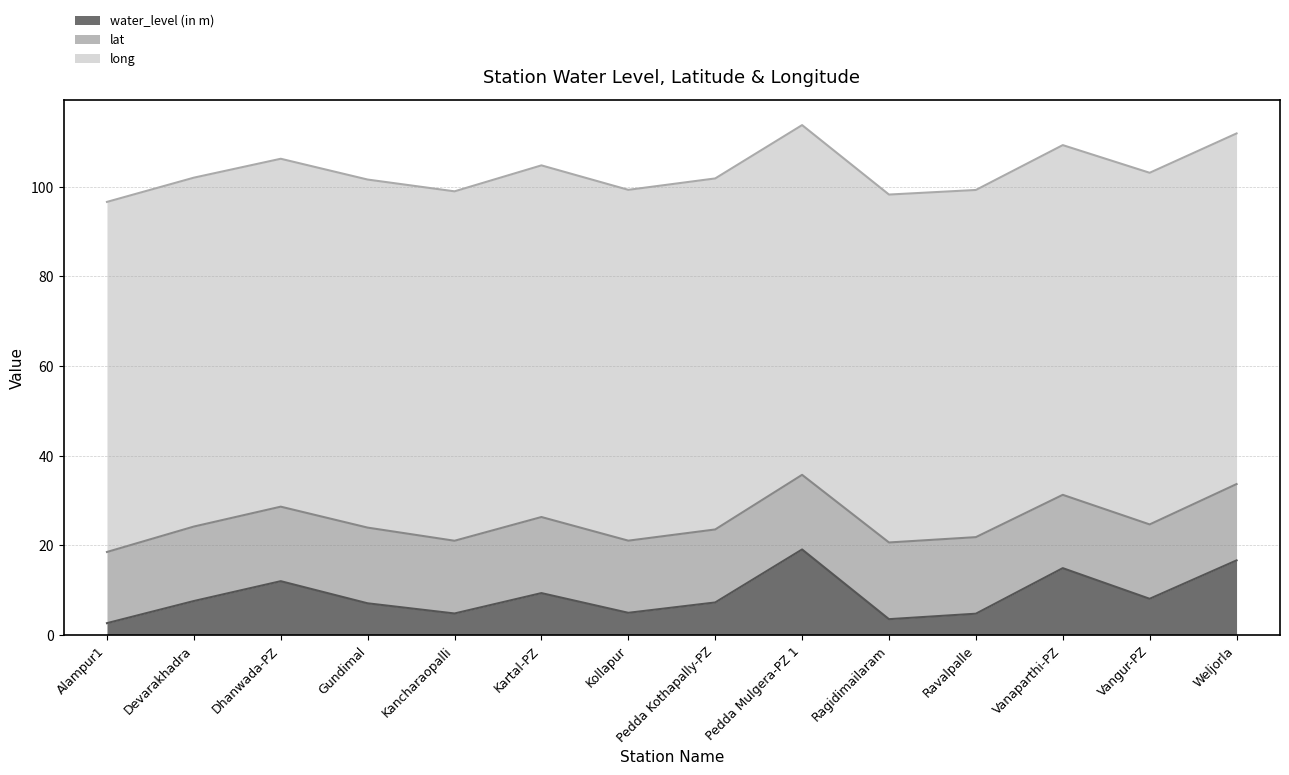

How many interior local peaks does the long series have?

3